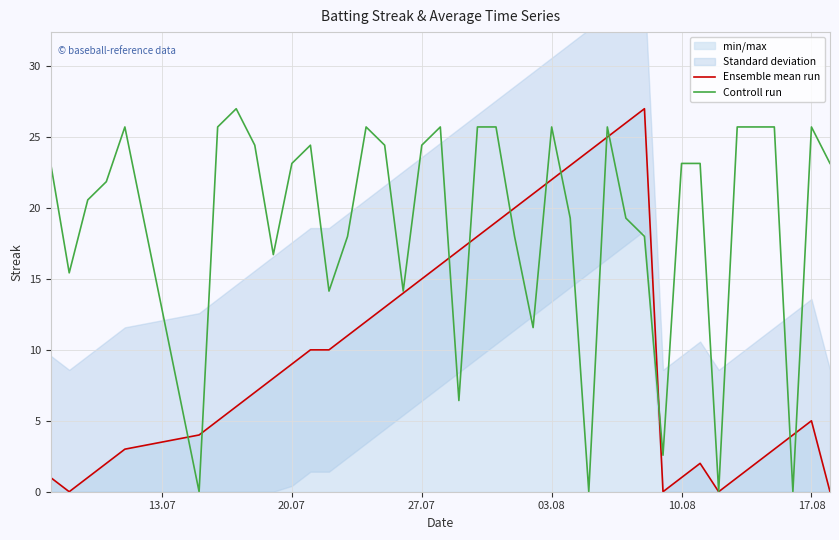

What is the highest value of the Ensemble mean run series?

27.0